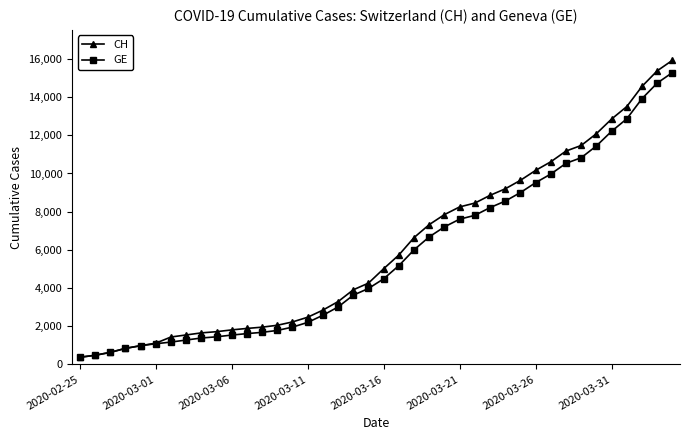

What is the sum of all GE values?

225656